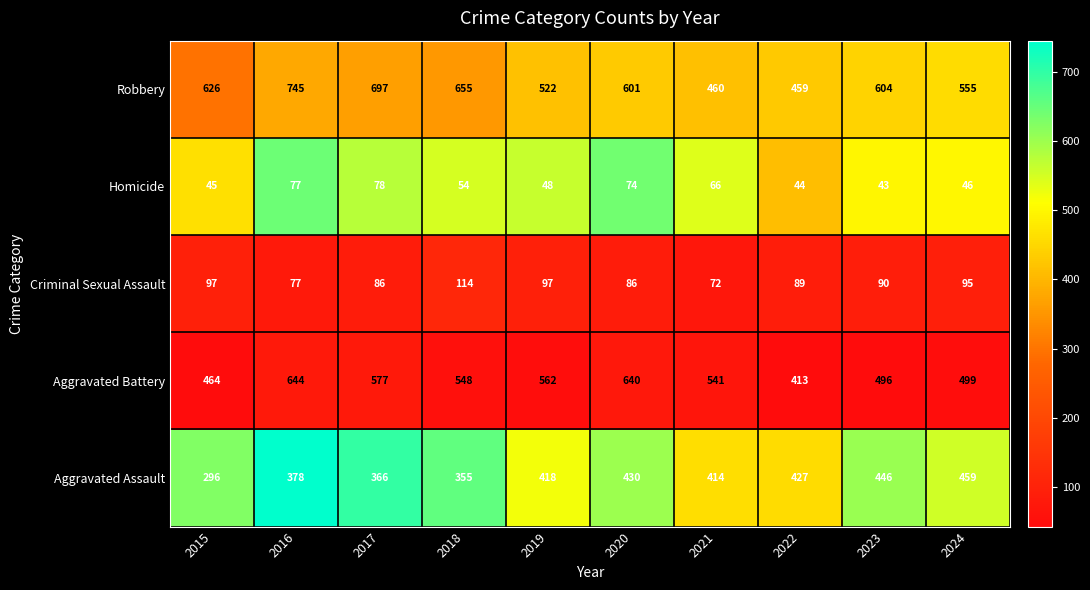

Which category has the highest value in the Robbery series?

2016